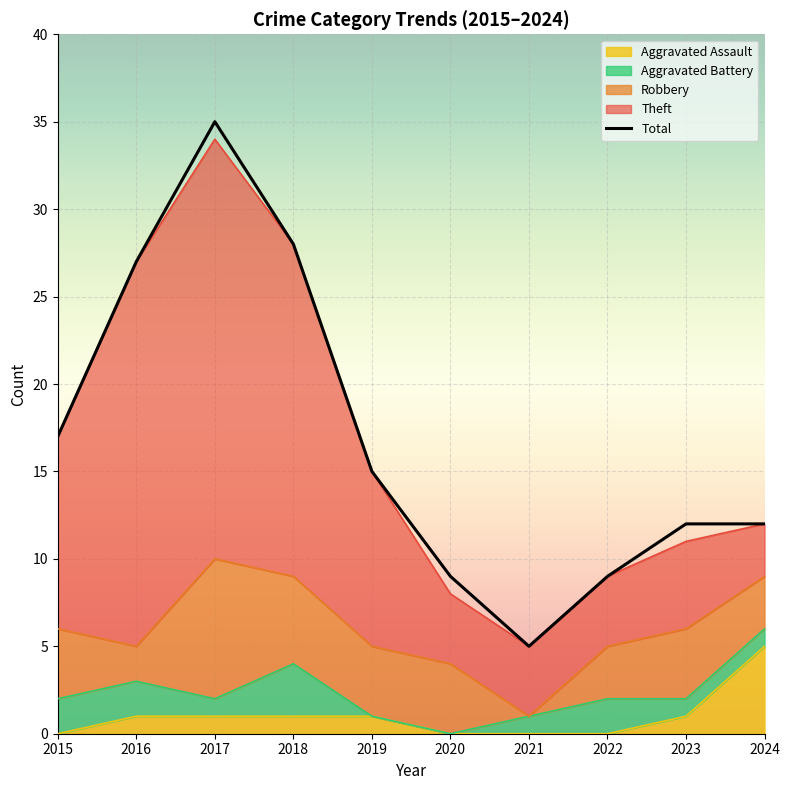

What is the smallest value displayed?

5